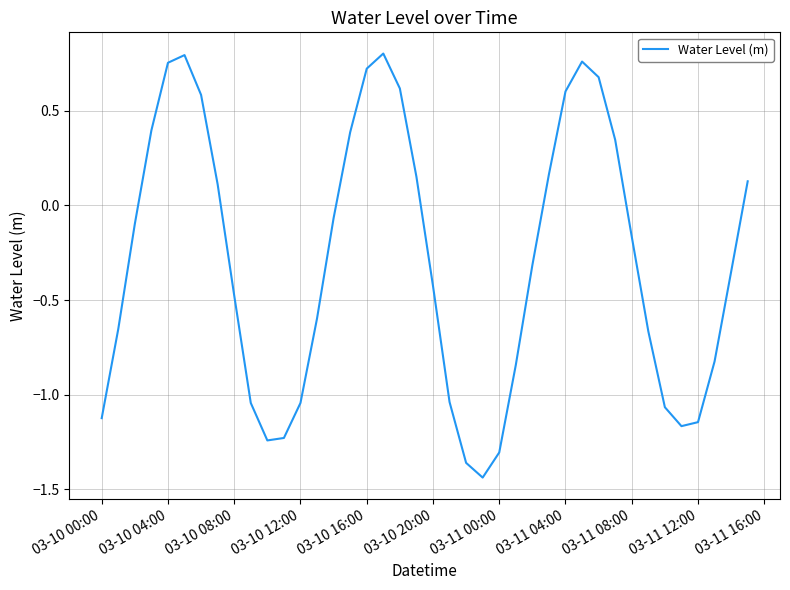

True or false: there are more than 0 points higher than both neighbors.

True